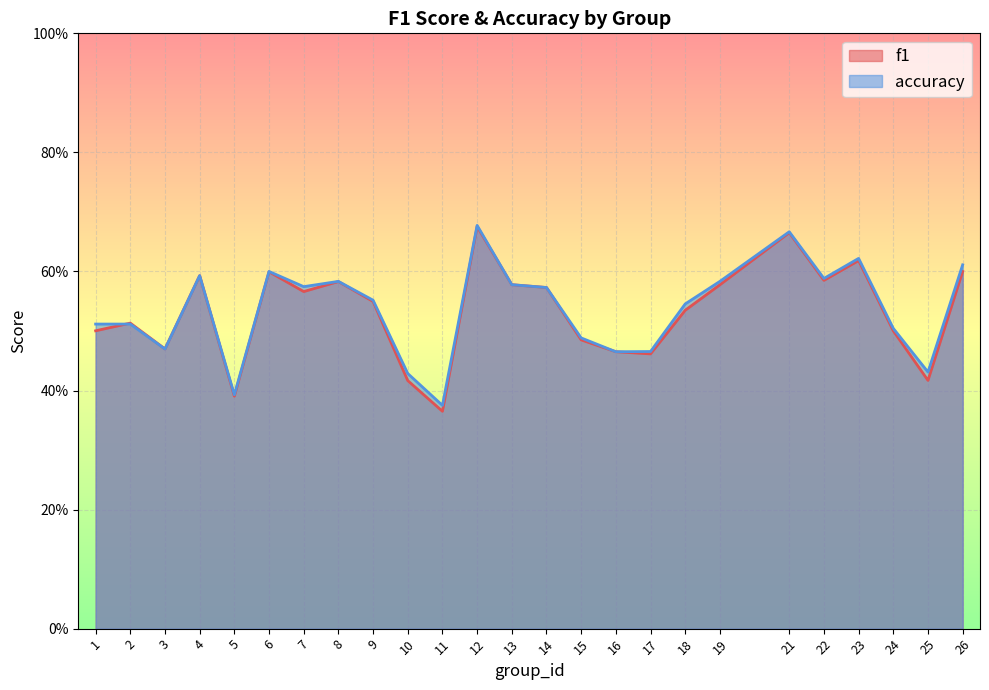

In f1, how many points are higher than both neighbors (excluding endpoints)?

7